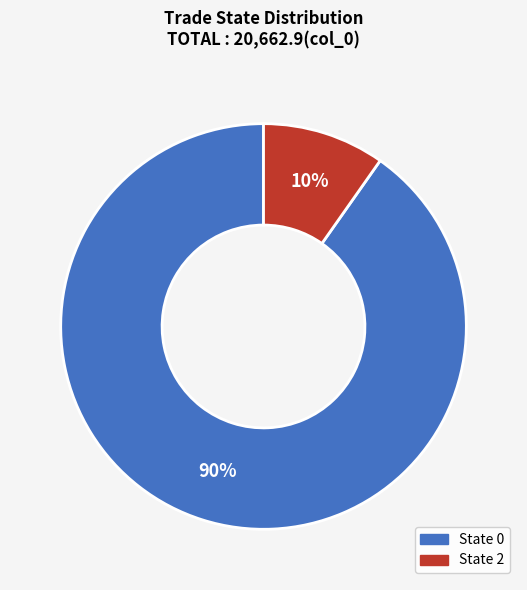

To the nearest percent, what is the average slice percentage?

50%